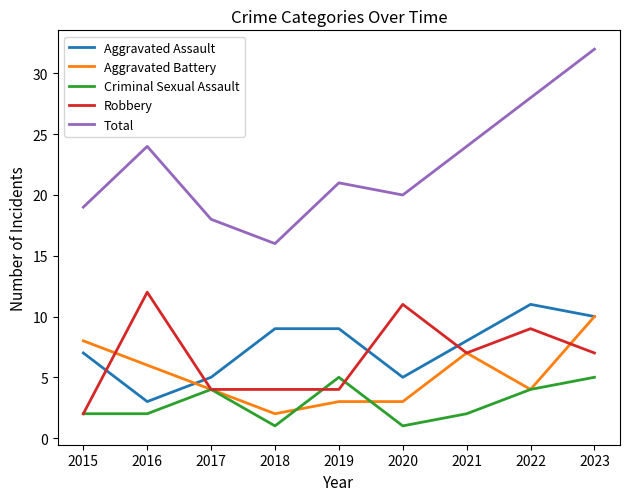

Where does the Aggravated Battery series first go above 4?

2015